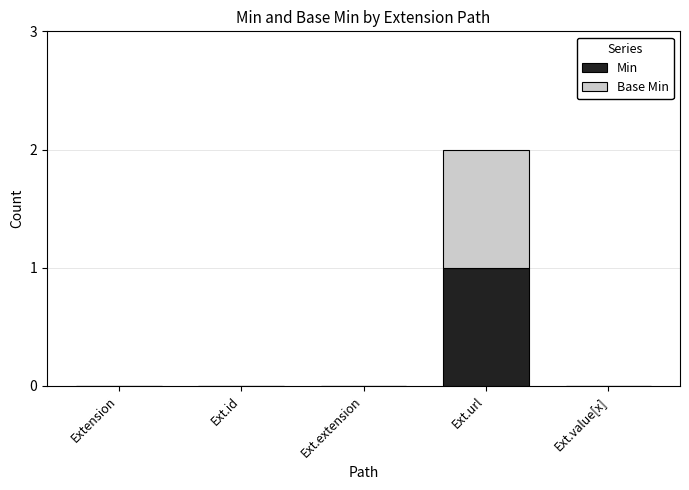

Reading left to right, transcribe the values for Min.

Extension=0	Ext.id=0	Ext.extension=0	Ext.url=1	Ext.value[x]=0